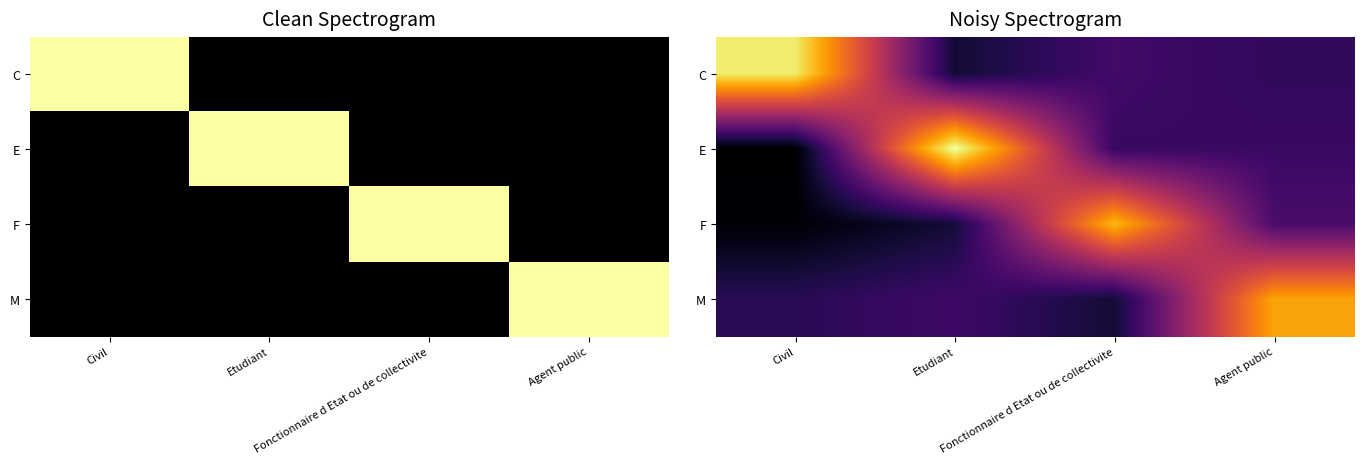

Rank the categories by F value from lowest to highest.

Civil, Etudiant, Agent public, Fonctionnaire d Etat ou de collectivite